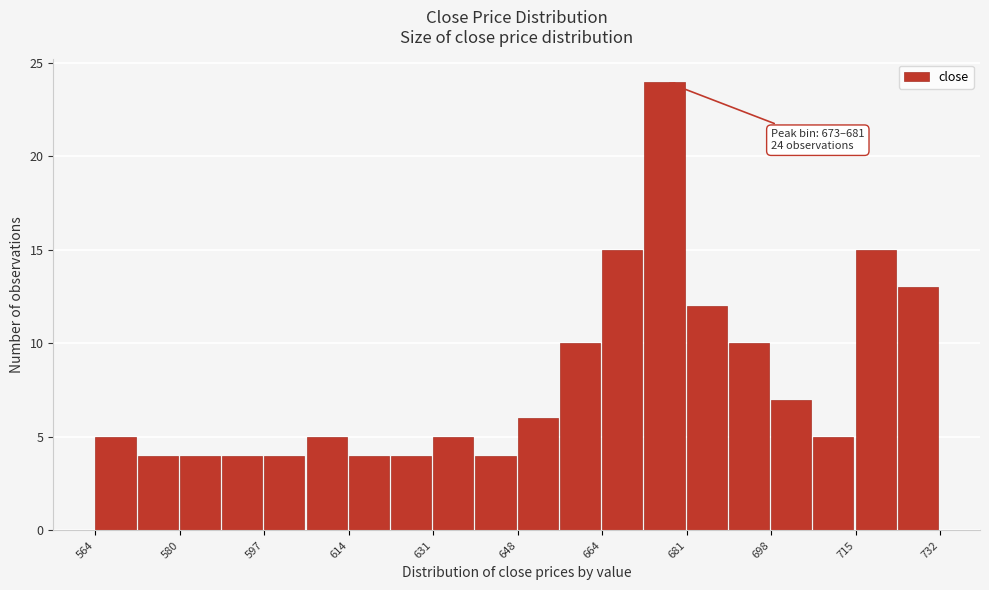

Which range on the x-axis has the tallest bar?

673.2 to 681.6